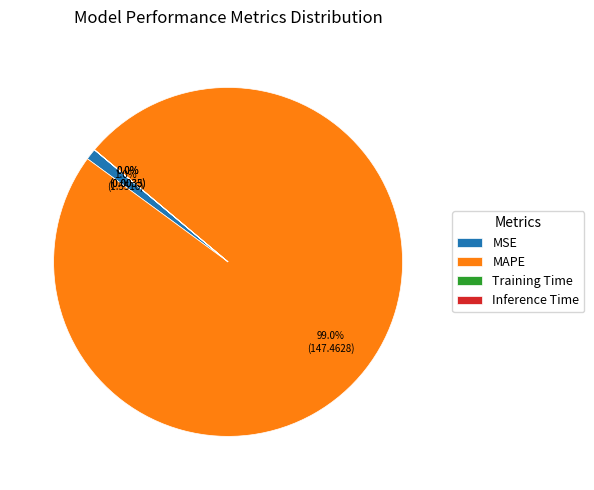

What percentage is the MAPE slice, to the nearest percent?

99%